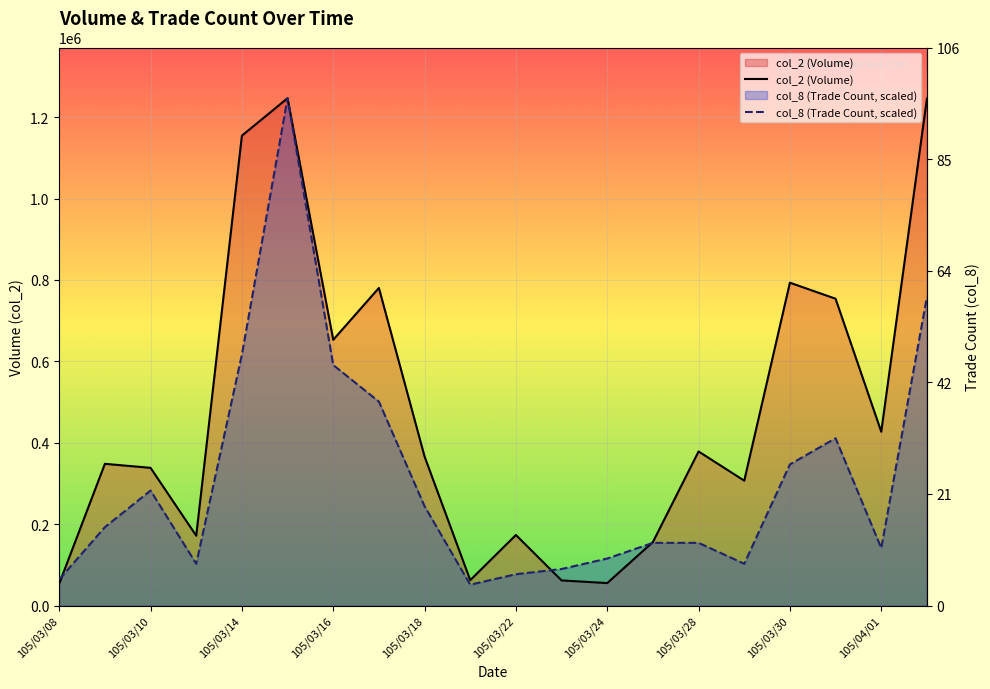

How many distinct data groups are displayed?

2